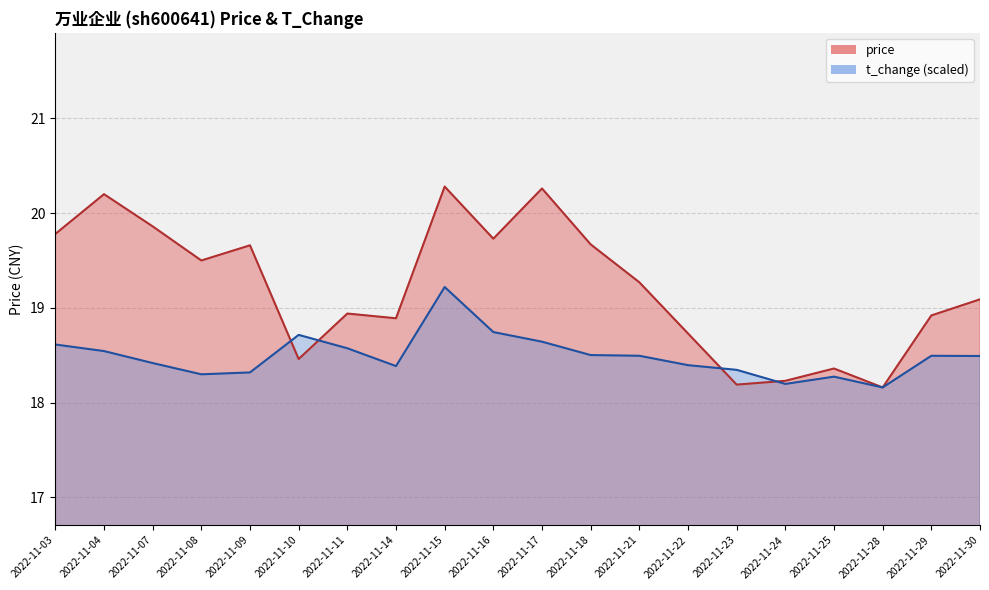

Is it true that price equals 19.7 at 2022-11-16?

True